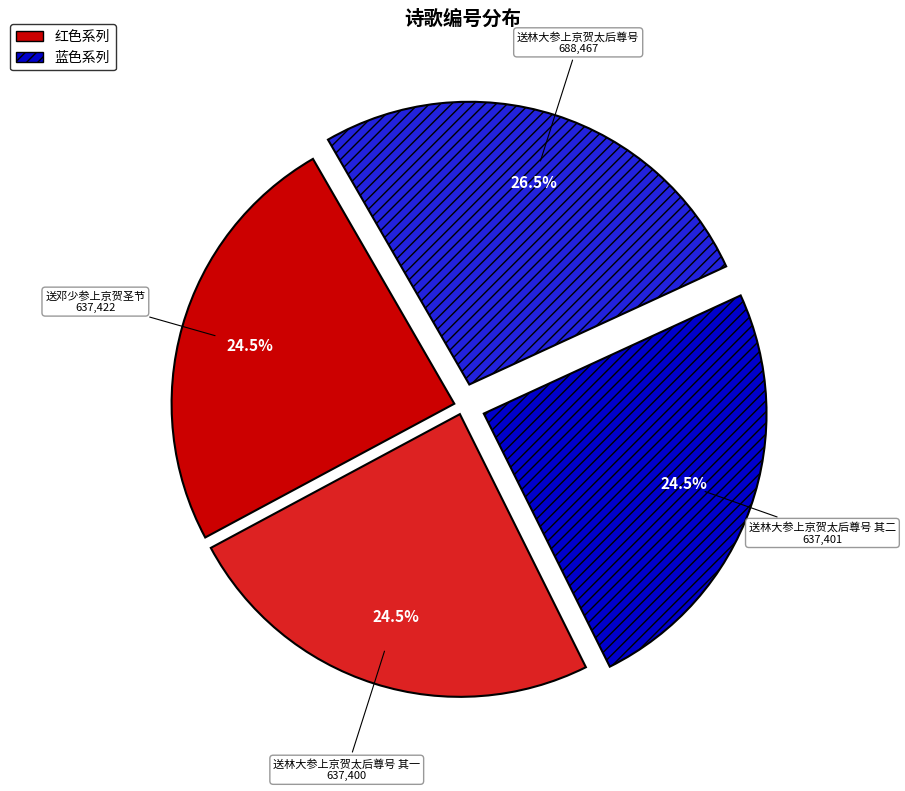

The 送林大参上京贺太后尊号 slice represents 16% of the pie. True or false?

False